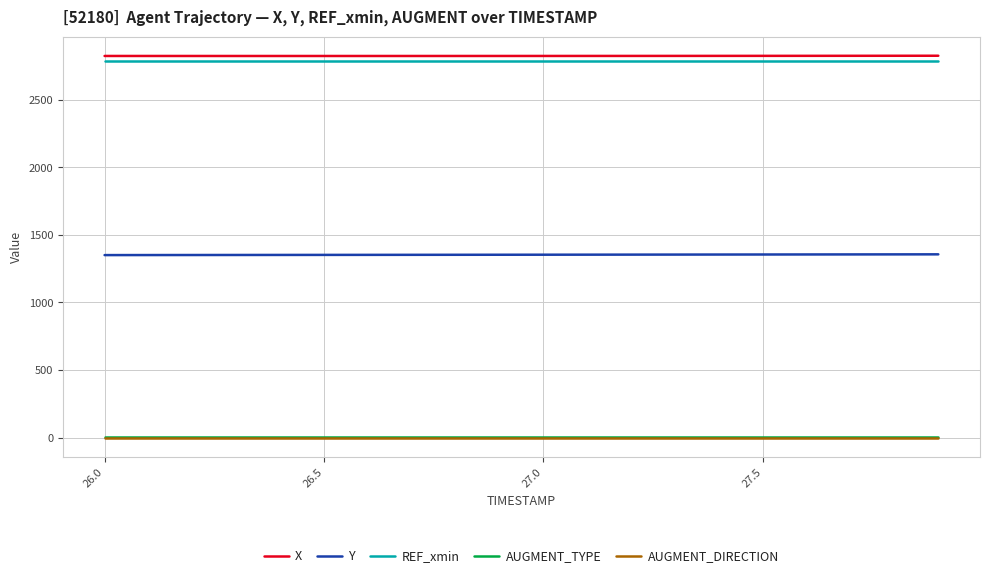

True or false: X and AUGMENT_DIRECTION cross at least once.

False